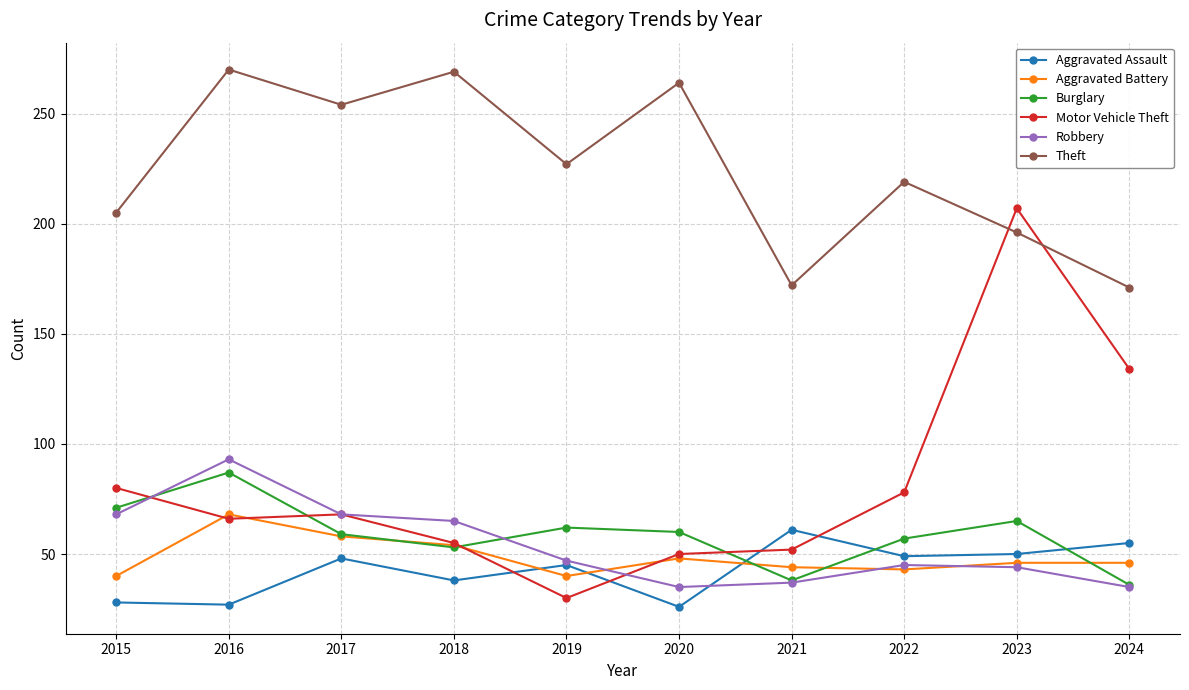

Does the chart display data point markers on the line(s)?

Yes